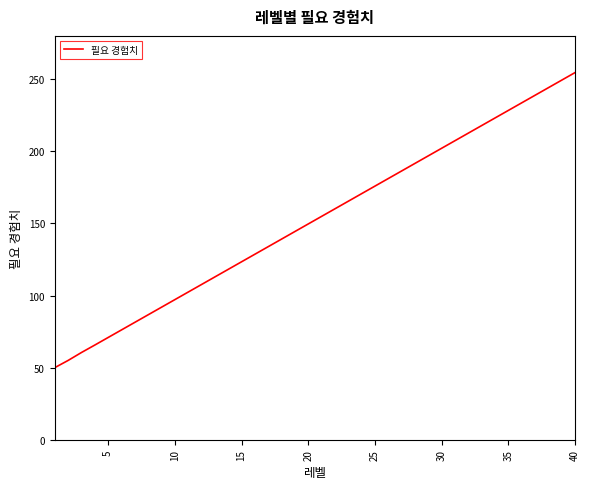

What is the difference between the maximum and minimum values?

204.7